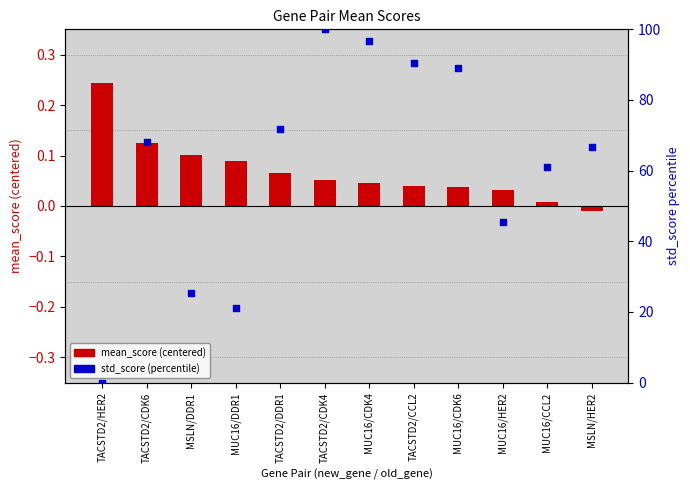

Which series reaches the maximum Y coordinate?

std_score (percentile)